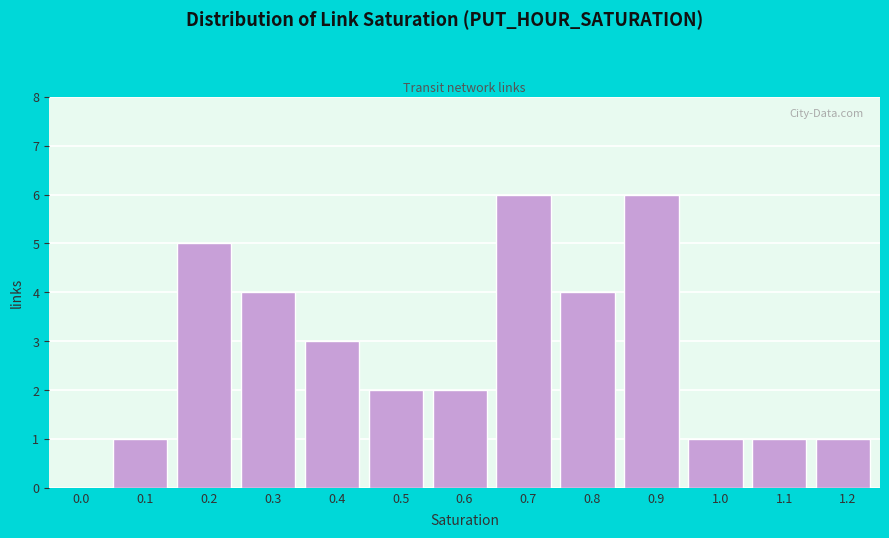

Reading left to right, extract all data points from this chart.

0.0=0	0.1=1	0.2=5	0.3=4	0.4=3	0.5=2	0.6=2	0.7=6	0.8=4	0.9=6	1.0=1	1.1=1	1.2=1